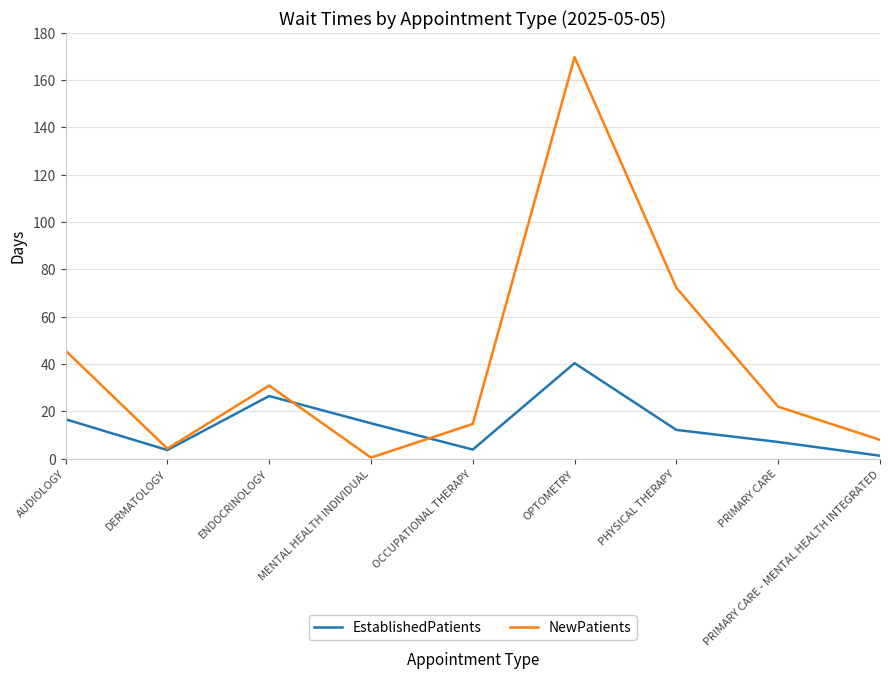

Is the value of NewPatients at ENDOCRINOLOGY greater than the value of EstablishedPatients at MENTAL HEALTH INDIVIDUAL?

Yes